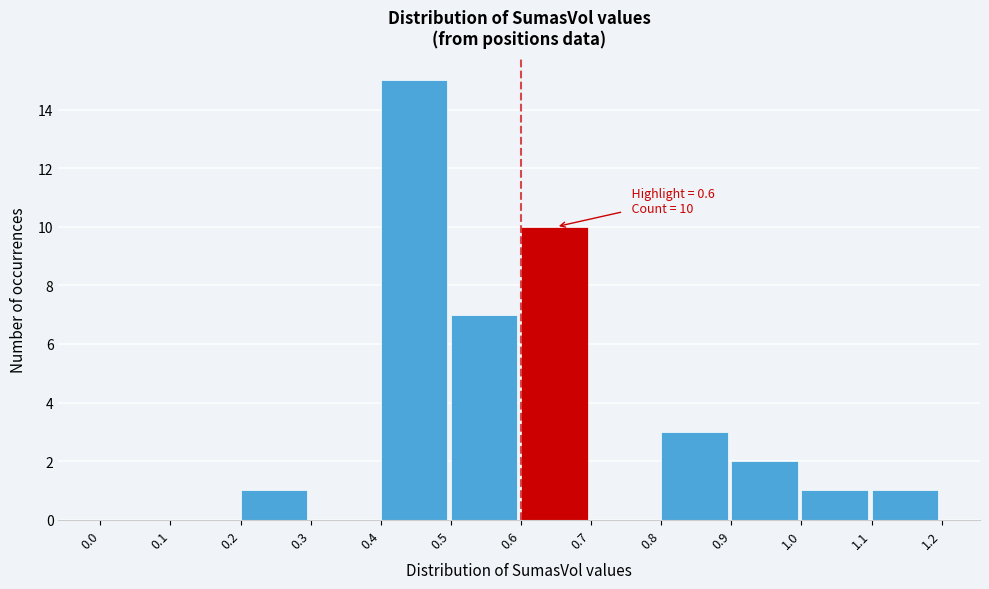

Which range on the x-axis has the tallest bar?

0.4 to 0.5